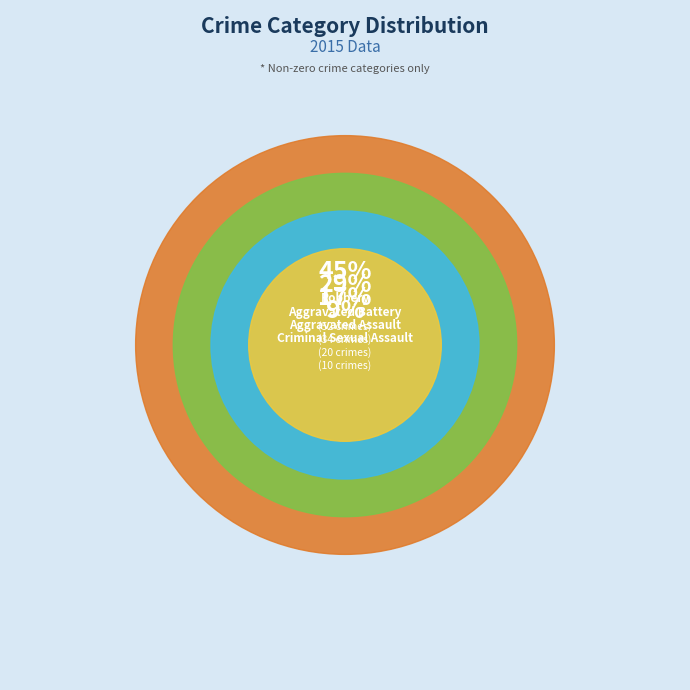

Which slice is the smallest?

Homicide